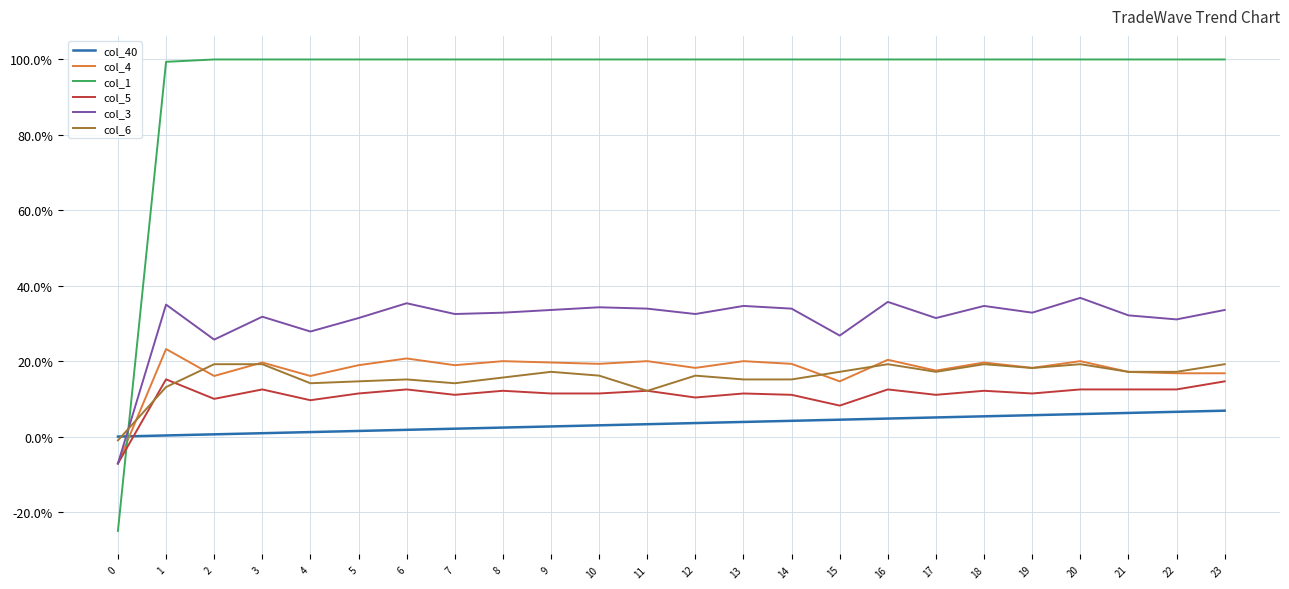

Reading left to right, list all the values displayed in this chart.

col_40: 0.0	0.0	0.0	0.0	0.0	0.0	0.0	0.0	0.0	0.0	0.0	0.0	0.0	0.0	0.0	0.0	0.0	0.1	0.1	0.1	0.1	0.1	0.1	0.1
col_4: -0.1	0.2	0.2	0.2	0.2	0.2	0.2	0.2	0.2	0.2	0.2	0.2	0.2	0.2	0.2	0.1	0.2	0.2	0.2	0.2	0.2	0.2	0.2	0.2
col_1: -0.2	1.0	1.0	1.0	1.0	1.0	1.0	1.0	1.0	1.0	1.0	1.0	1.0	1.0	1.0	1.0	1.0	1.0	1.0	1.0	1.0	1.0	1.0	1.0
col_5: -0.1	0.2	0.1	0.1	0.1	0.1	0.1	0.1	0.1	0.1	0.1	0.1	0.1	0.1	0.1	0.1	0.1	0.1	0.1	0.1	0.1	0.1	0.1	0.1
col_3: -0.1	0.3	0.3	0.3	0.3	0.3	0.4	0.3	0.3	0.3	0.3	0.3	0.3	0.3	0.3	0.3	0.4	0.3	0.3	0.3	0.4	0.3	0.3	0.3
col_6: -0.0	0.1	0.2	0.2	0.1	0.1	0.2	0.1	0.2	0.2	0.2	0.1	0.2	0.2	0.2	0.2	0.2	0.2	0.2	0.2	0.2	0.2	0.2	0.2